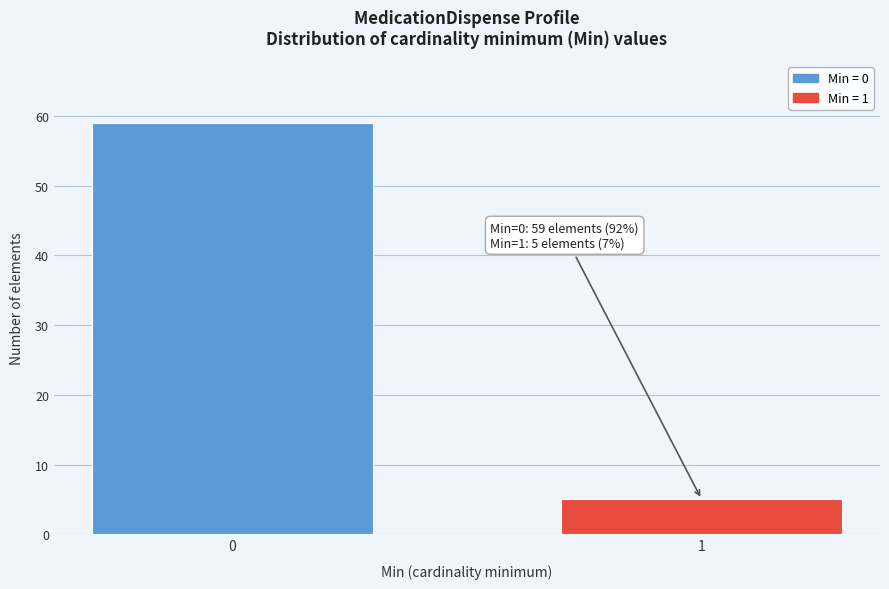

Reading left to right, list all the values displayed in this chart.

59	5